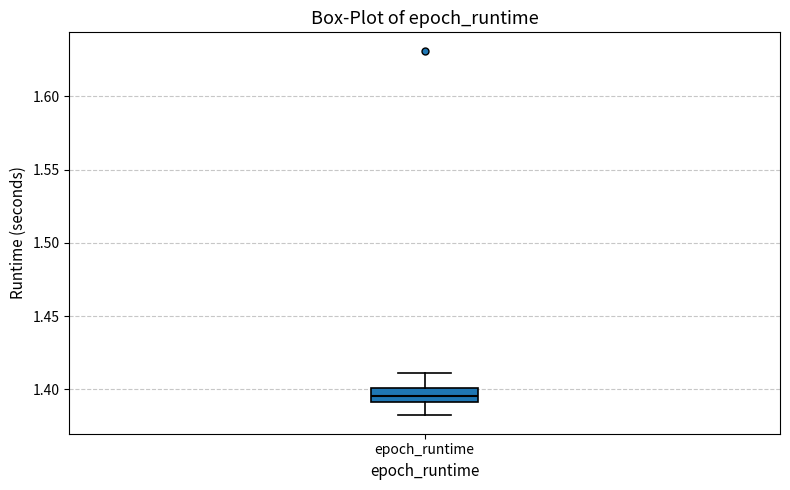

Read this box plot against the y-axis: the position of the median line, the range covered by the box, and the ends of both whiskers. The values are not printed on the chart, so give them approximately, as read against the axis.

median 1.395, box 1.390 to 1.400, whiskers 1.380 to 1.410